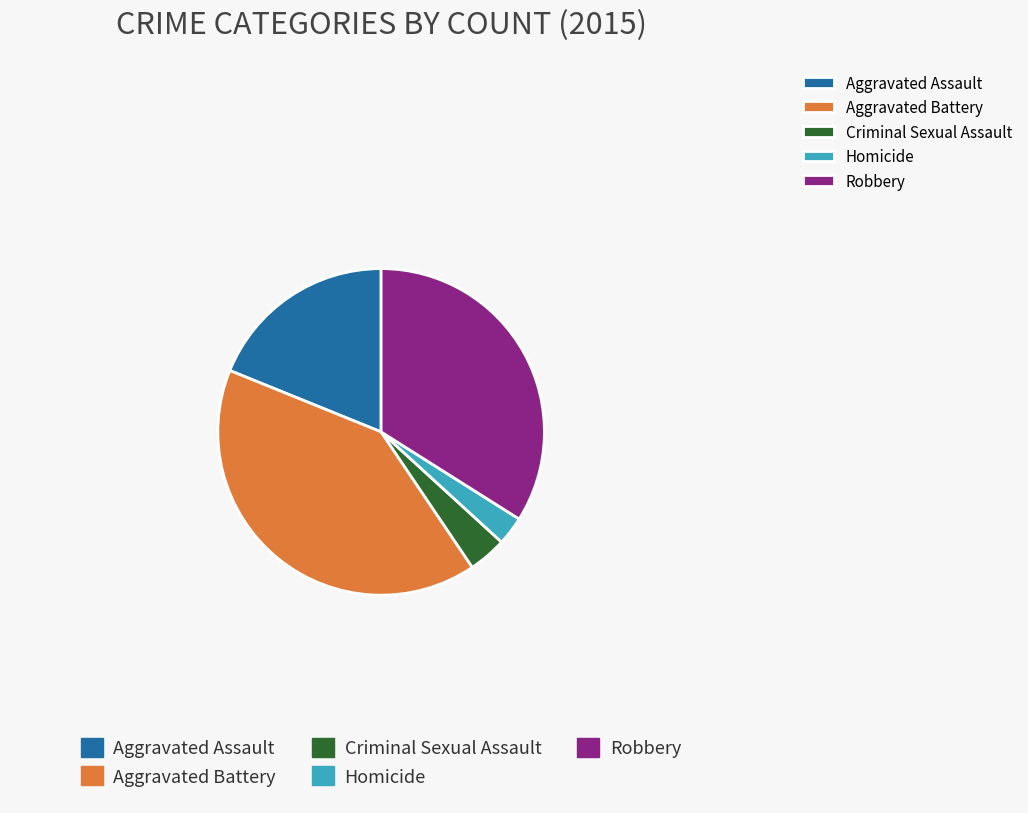

Is there a majority slice in this chart?

No